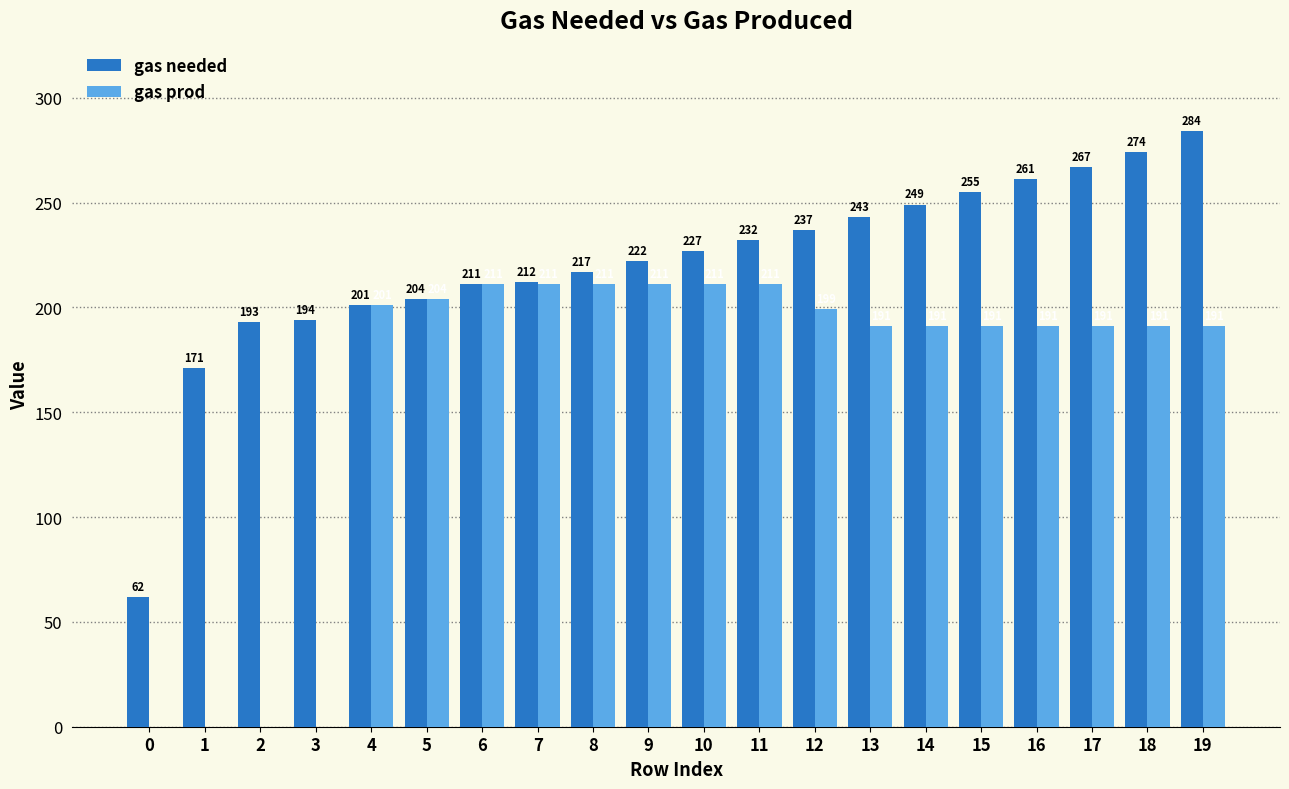

How many groups of bars are there?

20